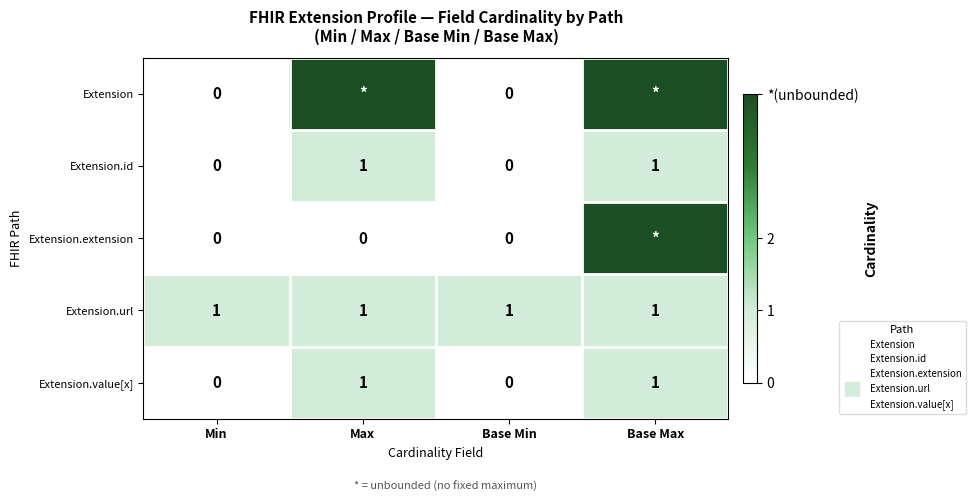

Is it true that Extension equals -2 at Base Min?

False